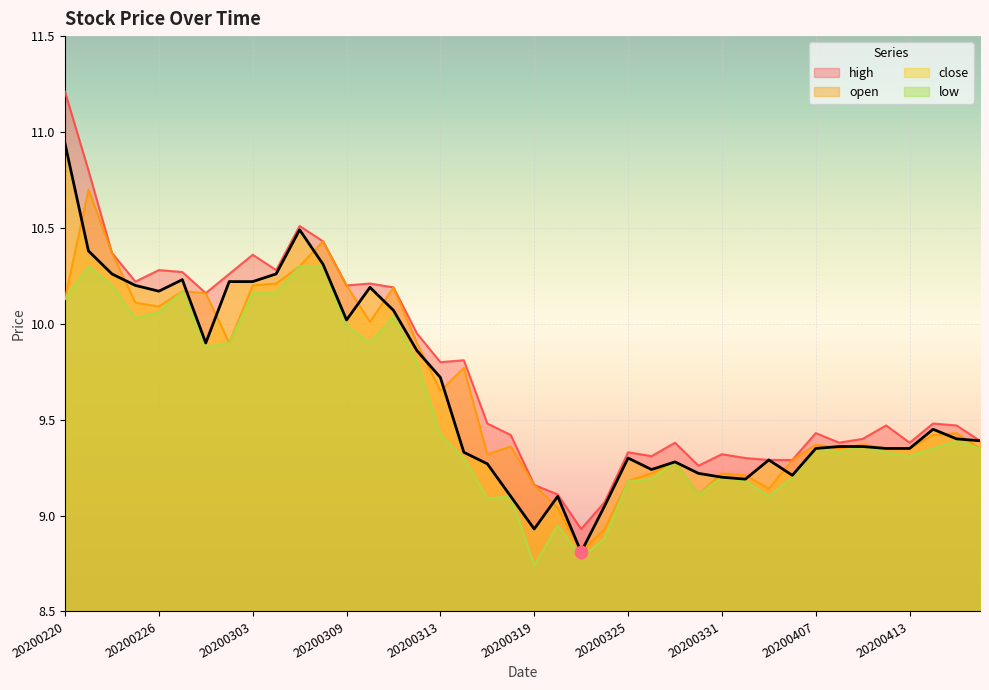

Which series contains the lowest Y value?

low